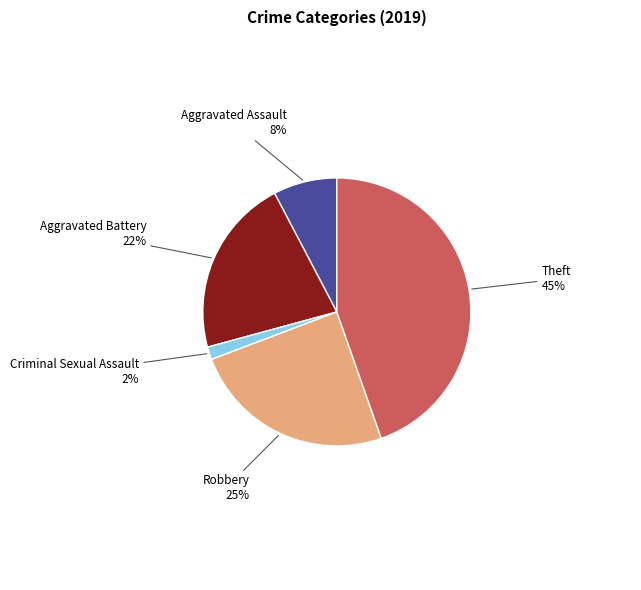

Is there a majority slice in this chart?

No